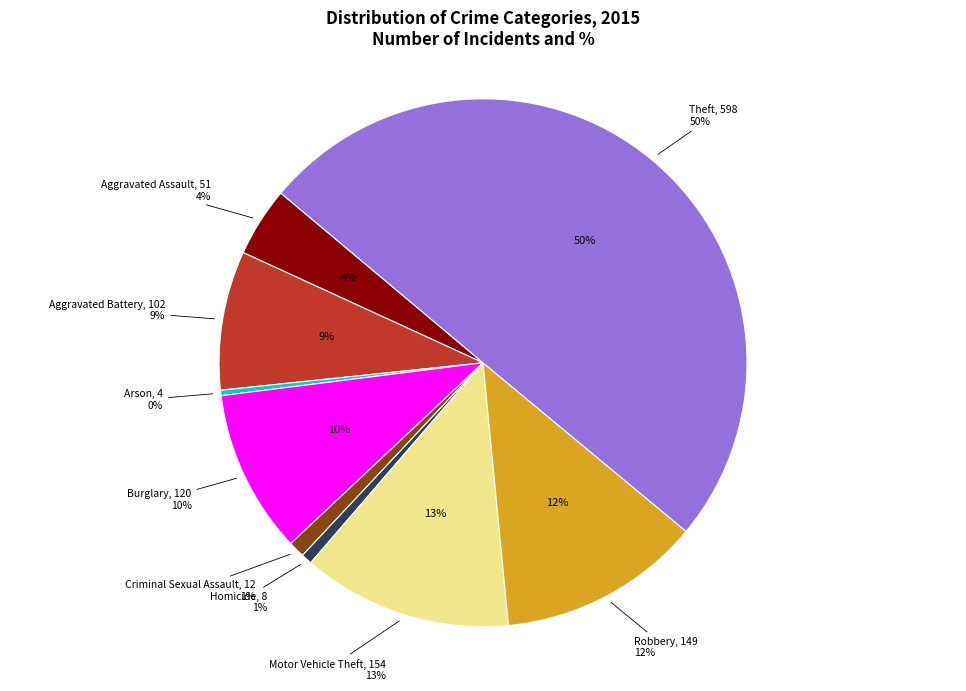

What is the total percentage of Theft and Robbery?

62.4%